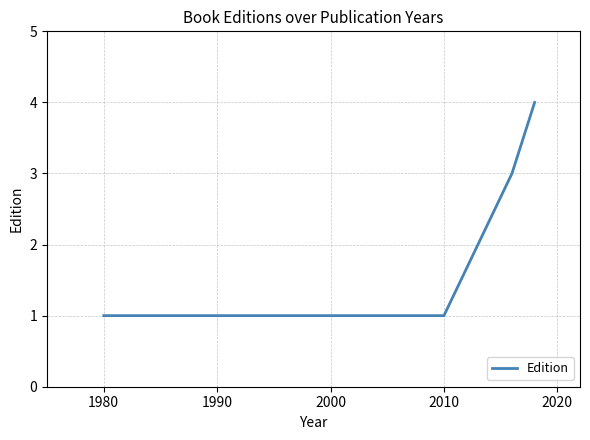

What is the maximum value shown in the chart?

4